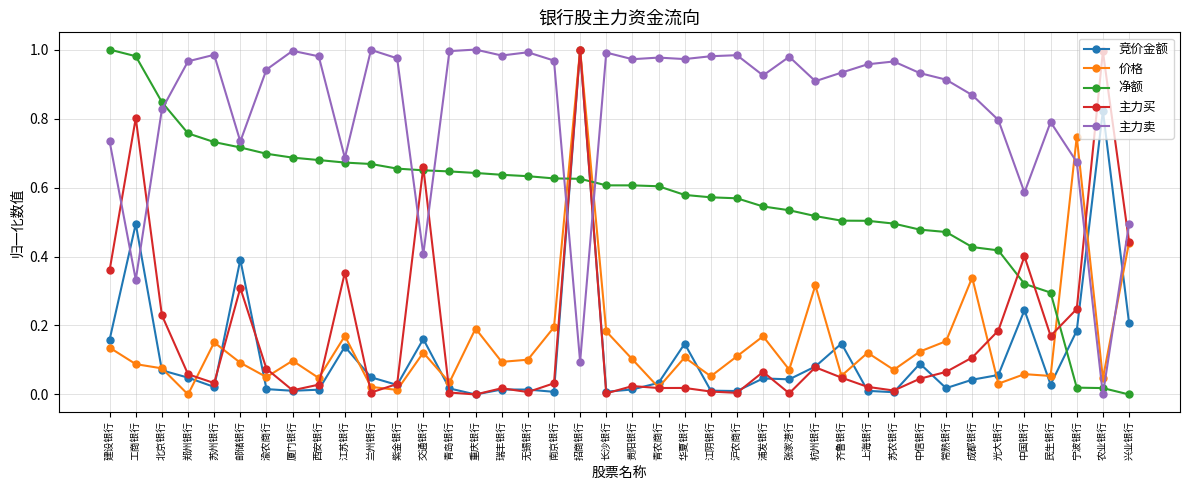

Which series ends up on top after the final intersection of 主力卖 and 价格?

主力卖